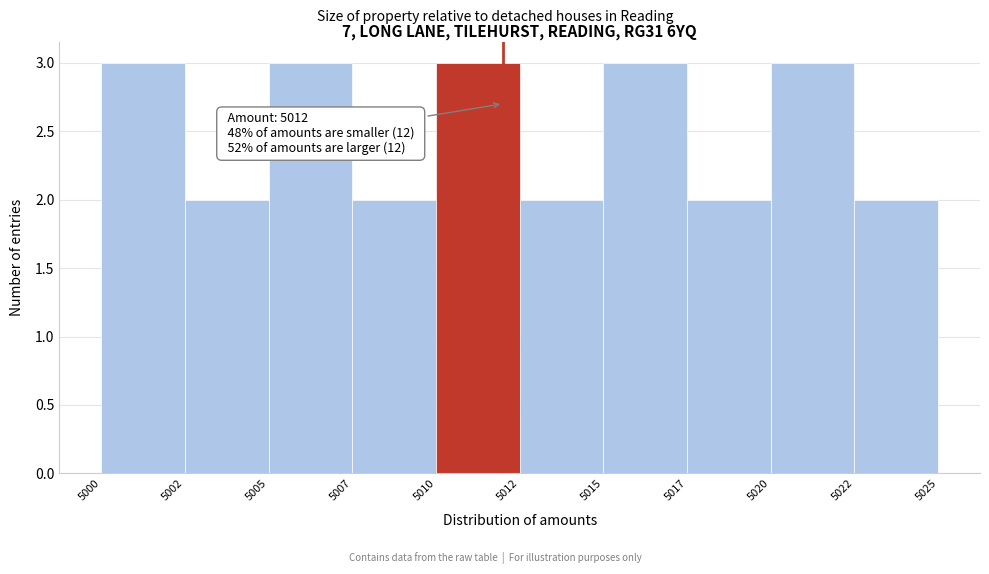

Reading left to right, what are all the values shown in this chart?

5000=3	5002=2	5005=3	5007=2	5010=3	5012=2	5015=3	5017=2	5020=3	5022=2